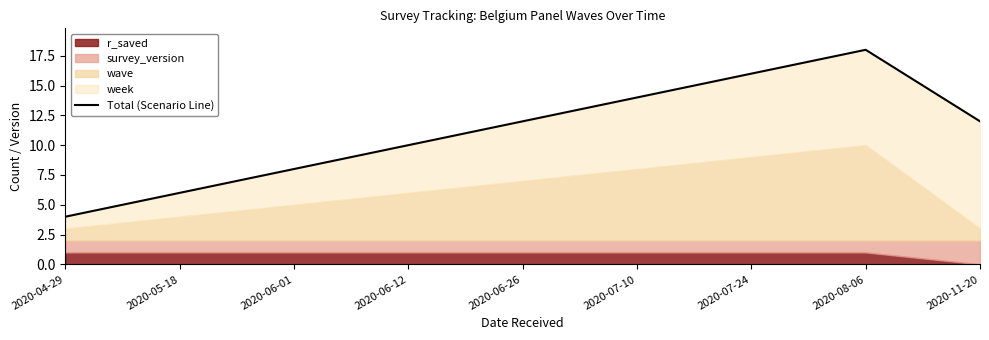

Reading left to right, list all the values displayed in this chart.

2020-04-29=4	2020-05-18=6	2020-06-01=8	2020-06-12=10	2020-06-26=12	2020-07-10=14	2020-07-24=16	2020-08-06=18	2020-11-20=12